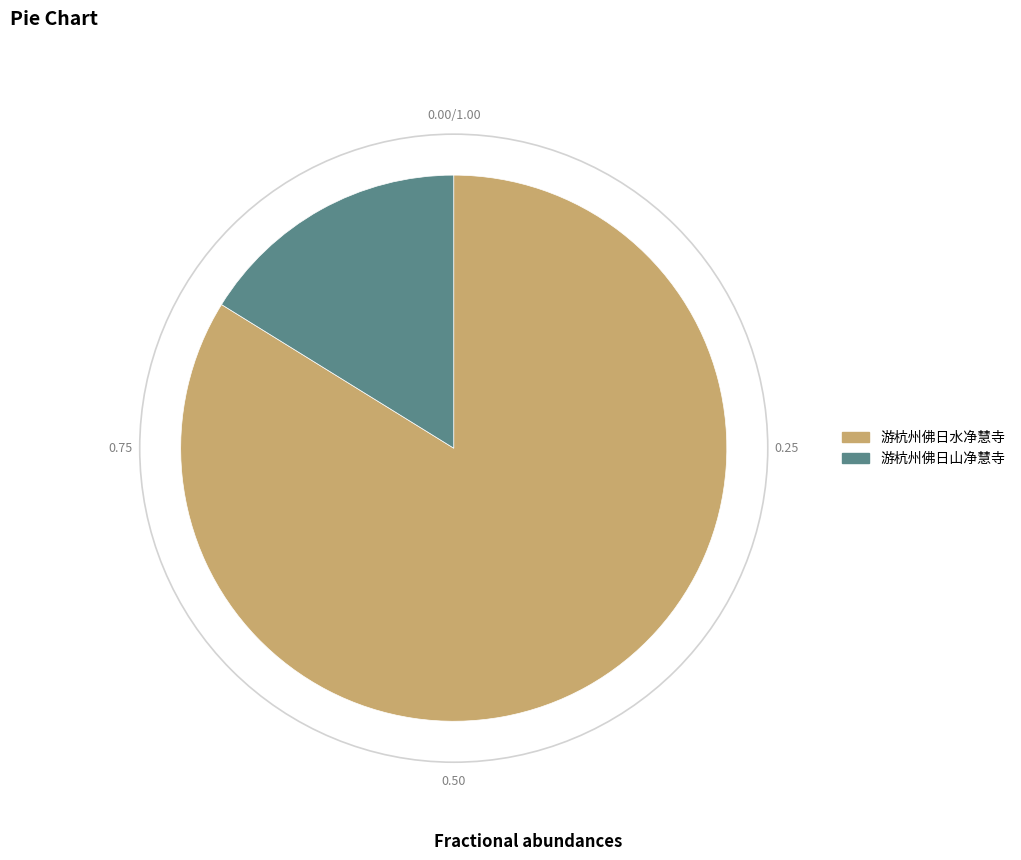

Which slice is the smallest?

游杭州佛日山净慧寺